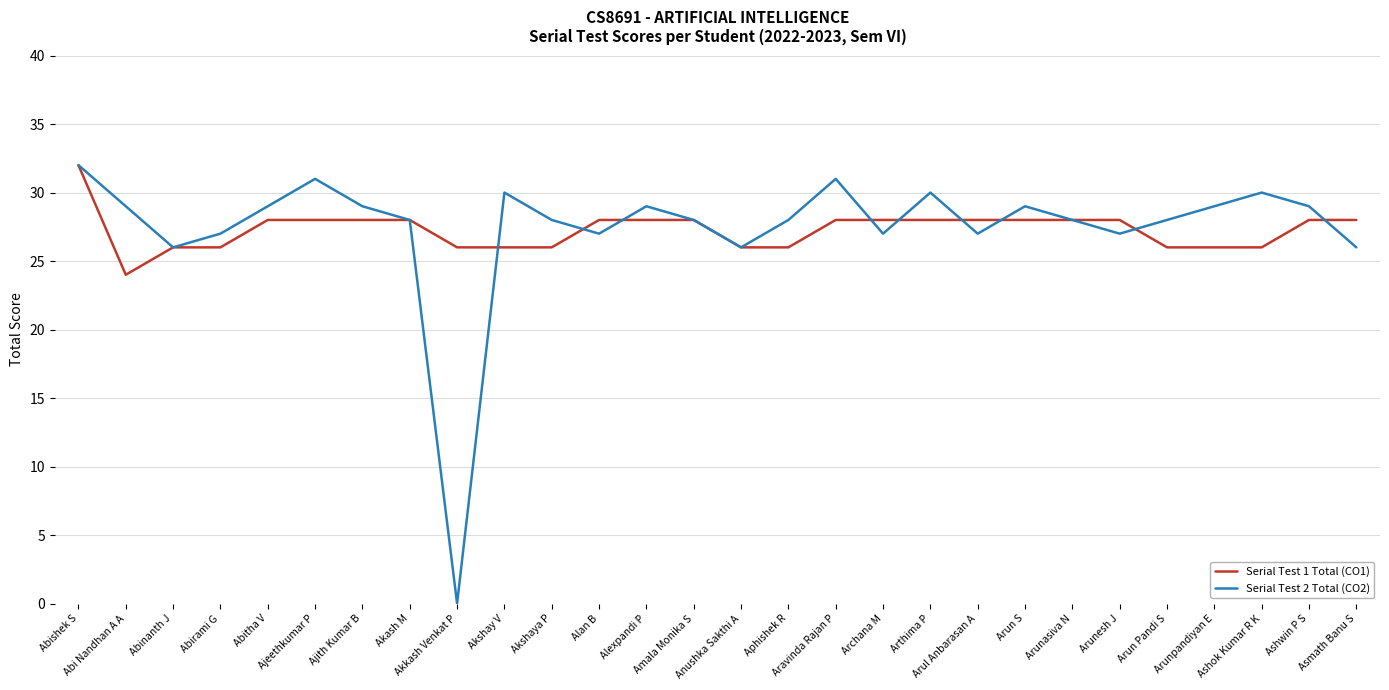

What is the highest value of the Serial Test 2 Total (CO2) series?

32